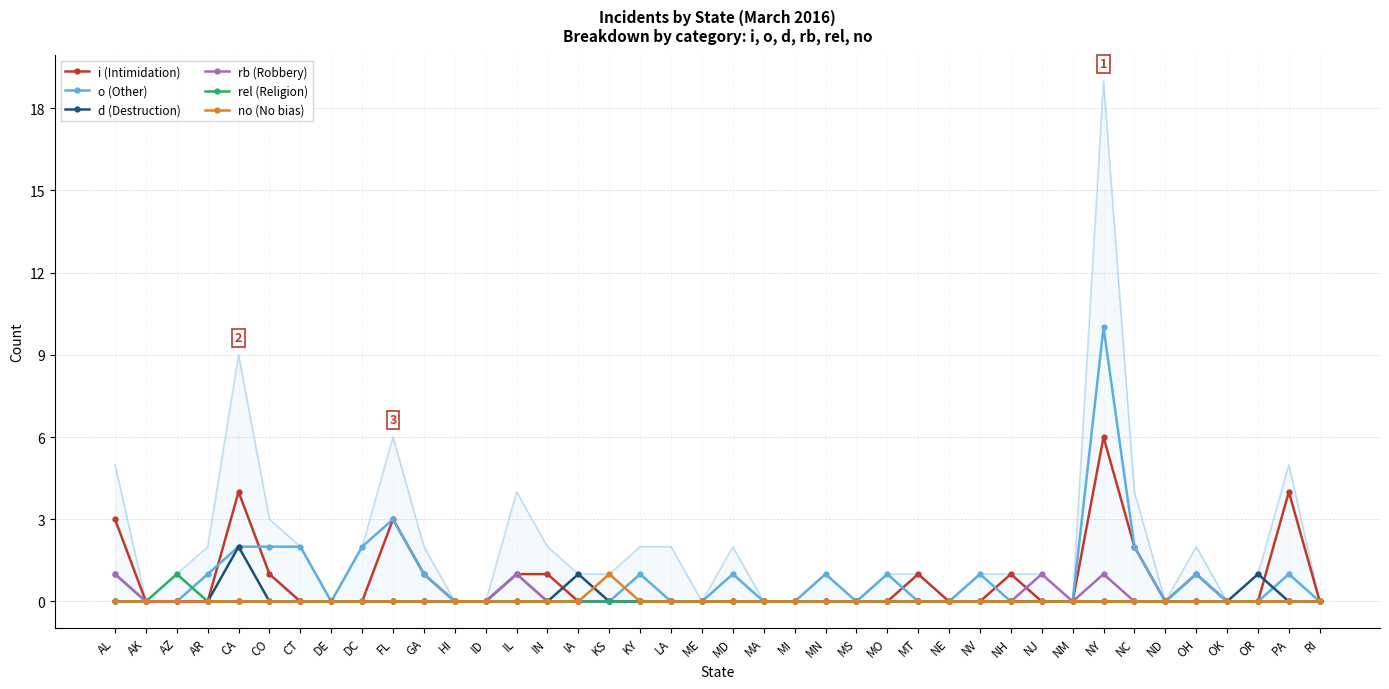

What is the label of the 31st point from the left?

NJ